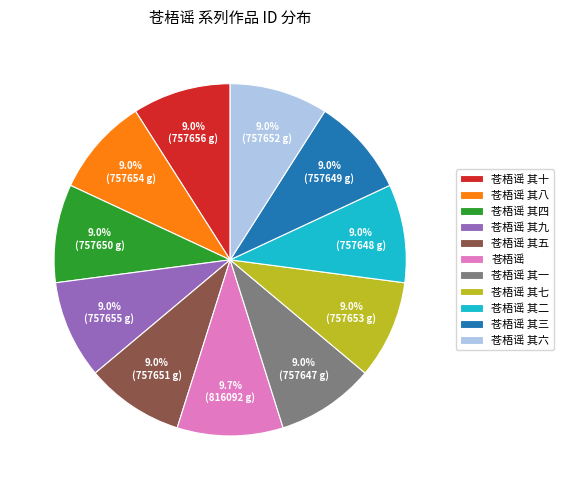

Count the number of slices in the pie.

11